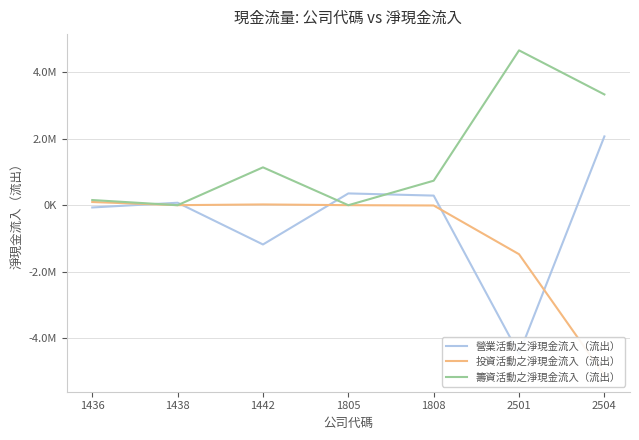

At which category does 籌資活動之淨現金流入（流出） reach its first local valley?

1438